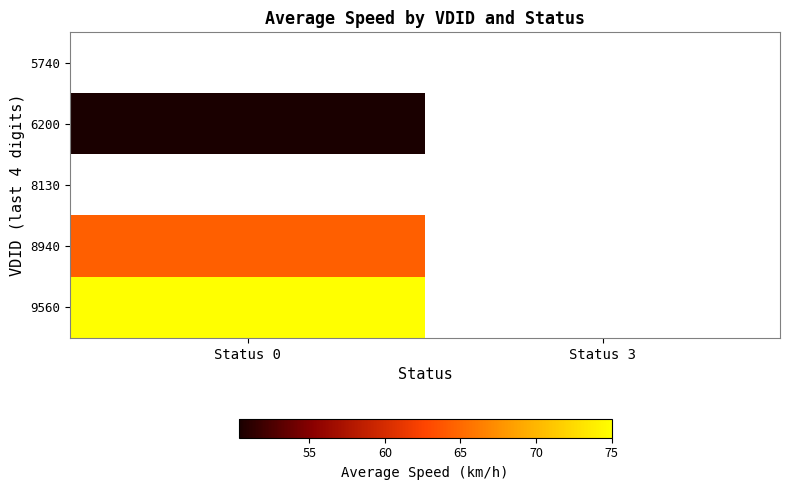

At which label does 9560 reach its peak?

Status 0